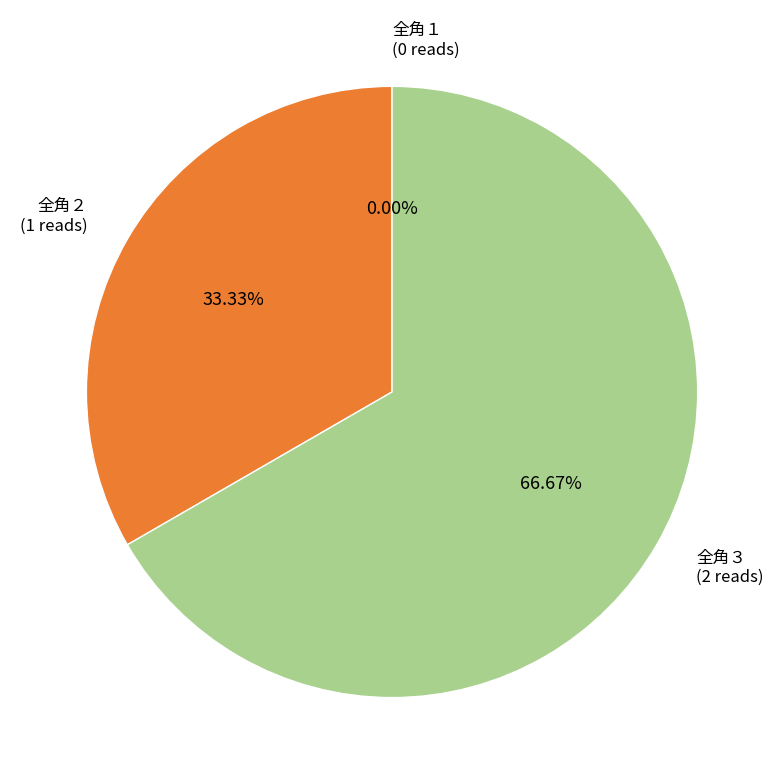

How many slices are in this pie chart?

3